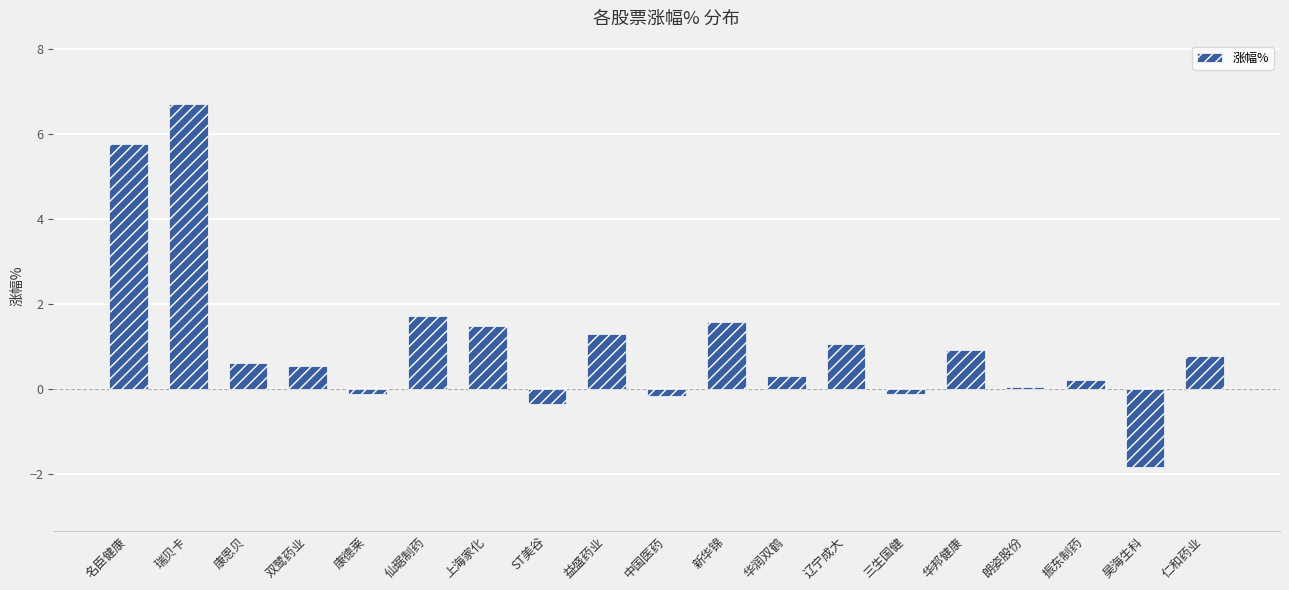

What is the approximate value at 华润双鹤?

0.3